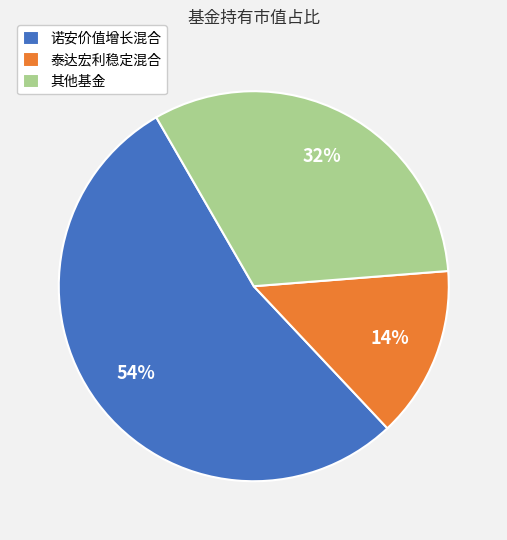

What percentage is the 泰达宏利稳定混合 slice, to the nearest percent?

14%